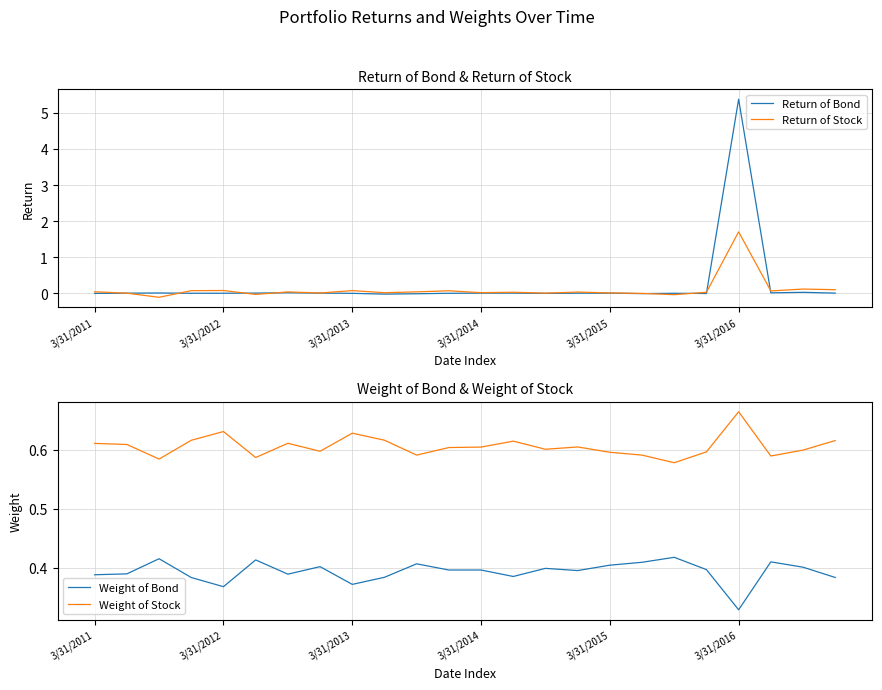

List the series in order of their overall mean, highest first.

Weight of Stock, Weight of Bond, Return of Bond, Return of Stock